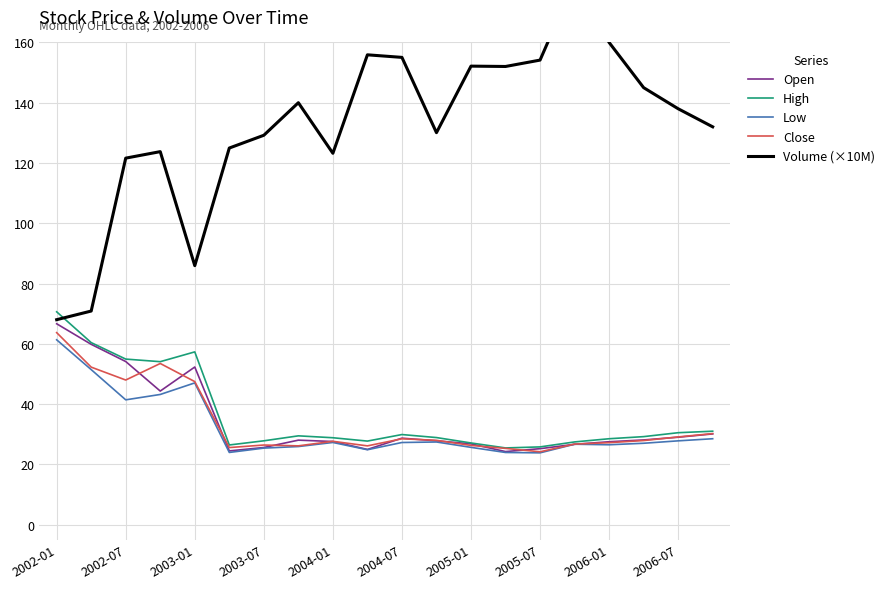

Which category has the lowest value in the Volume (×10M) series?

2002-01